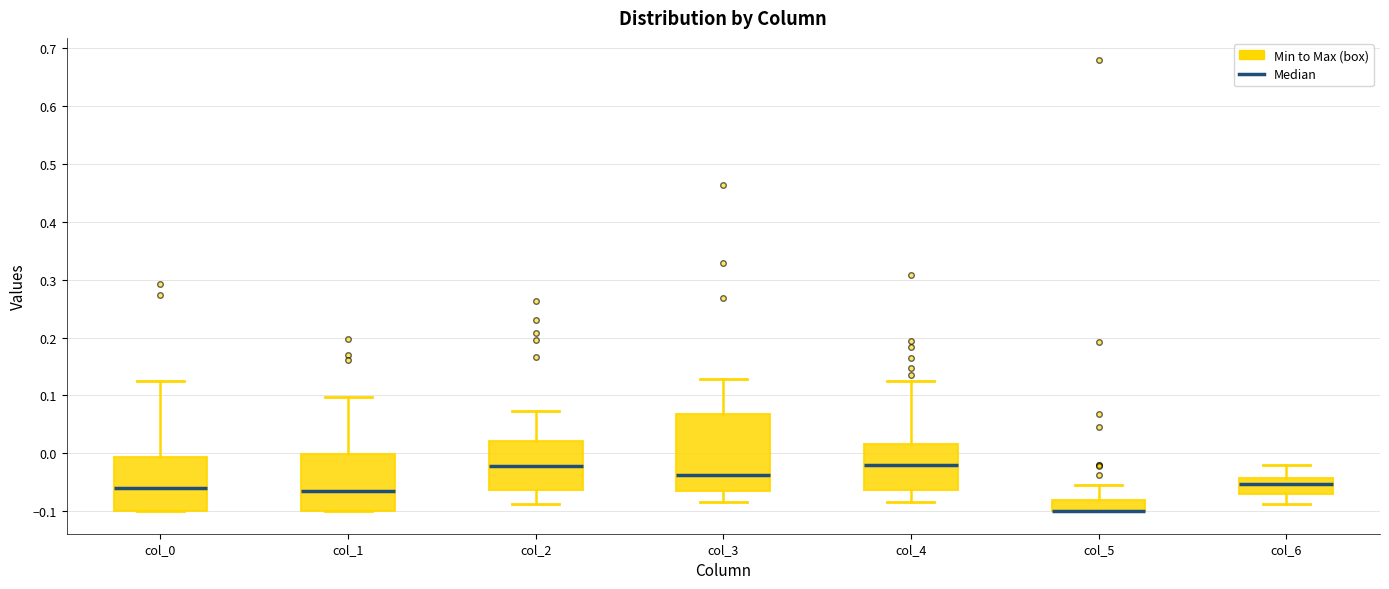

Reading left to right, transcribe this box plot: for each box, give where its median line is, the range the box spans, and where its two whiskers end, as read against the y-axis. The values are not printed on the chart, so give them approximately, as read against the axis.

col_0: median -0.06, box -0.10 to -0.01, whiskers -0.10 to 0.13
col_1: median -0.07, box -0.10 to 0.00, whiskers -0.10 to 0.10
col_2: median -0.02, box -0.06 to 0.02, whiskers -0.09 to 0.07
col_3: median -0.04, box -0.07 to 0.07, whiskers -0.08 to 0.13
col_4: median -0.02, box -0.06 to 0.02, whiskers -0.08 to 0.13
col_5: median -0.10 (drawn on the box's lower edge), box -0.10 to -0.08, whiskers -0.10 to -0.06
col_6: median -0.05, box -0.07 to -0.04, whiskers -0.09 to -0.02